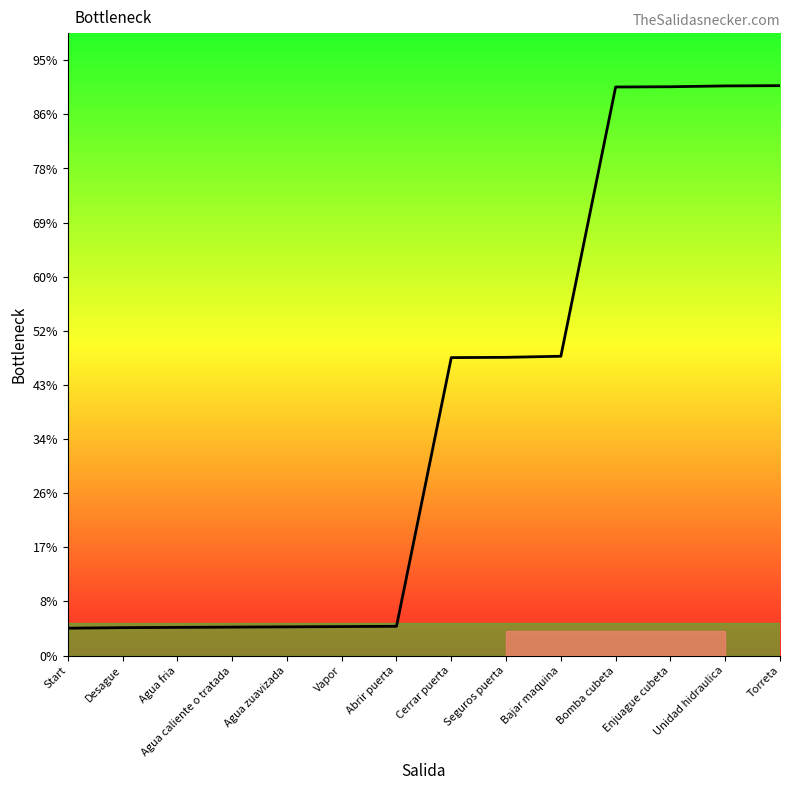

Is this an area chart (filled region under the line)?

Yes